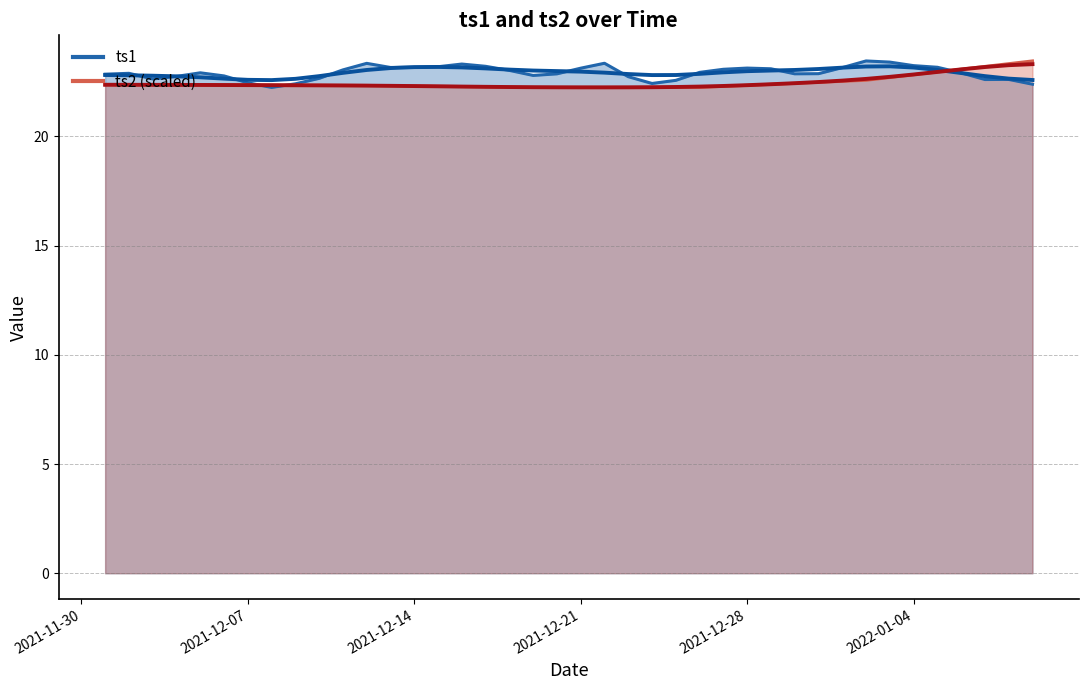

True or false: ts2 line has a value of 7.8 at 2021-12-14.

False